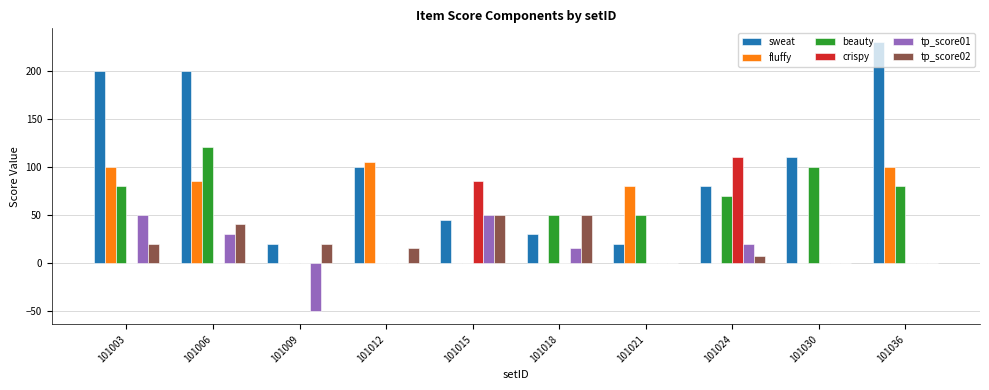

Reading right to left, extract all data points from this chart.

sweat: 230	110	80	20	30	45	100	20	200	200
fluffy: 100	0	0	80	0	0	105	0	85	100
beauty: 80	100	70	50	50	0	0	0	120	80
crispy: 0	0	110	0	0	85	0	0	0	0
tp_score01: 0	0	20	0	15	50	0	-50	30	50
tp_score02: 0	0	7	0	50	50	15	20	40	20